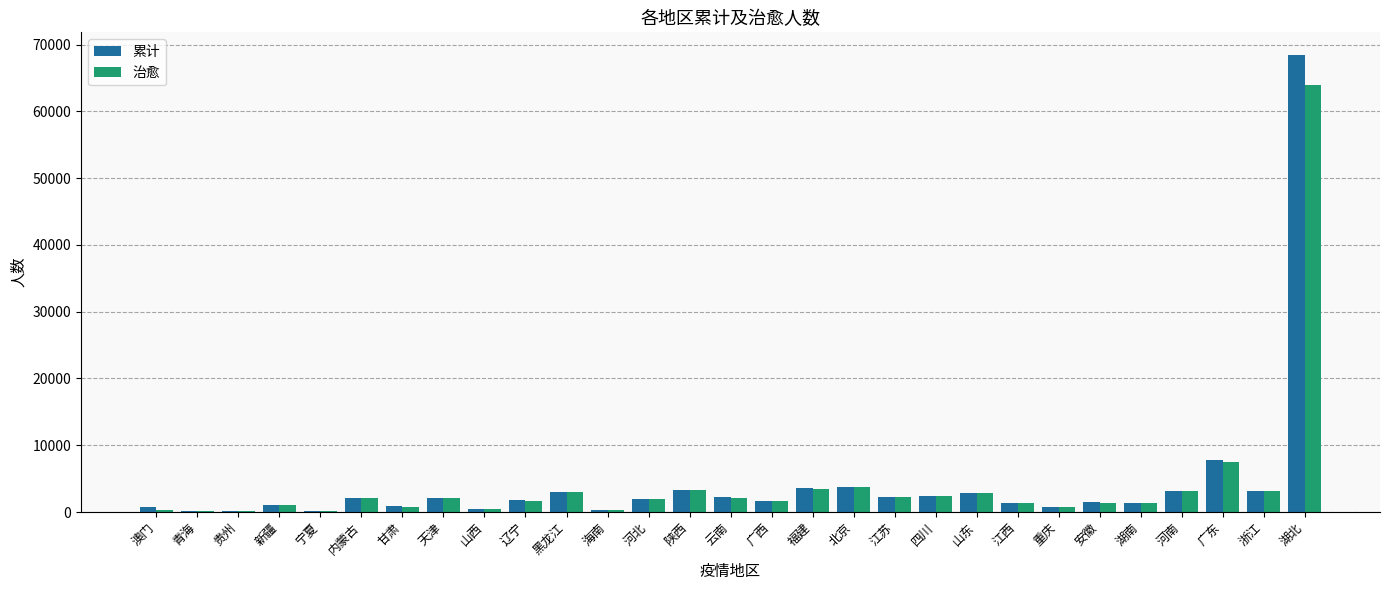

Is the value of 治愈 at 北京 greater than the value of 累计 at 辽宁?

Yes